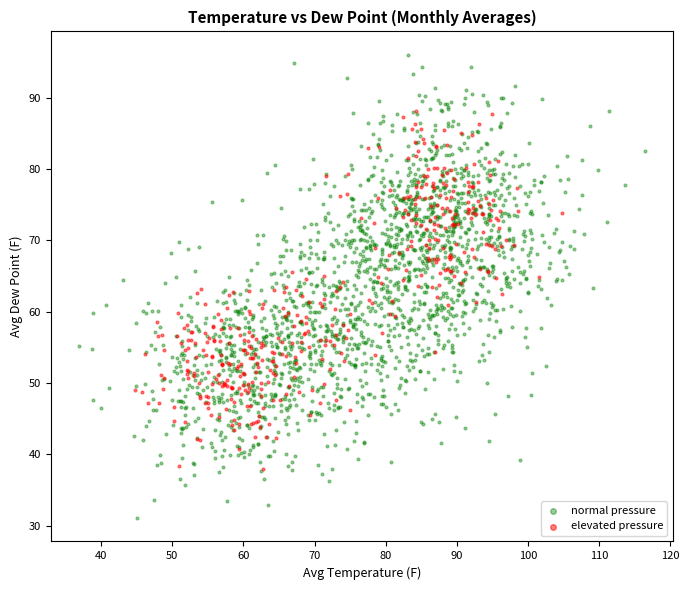

What are all the series names shown in the legend?

normal pressure, elevated pressure